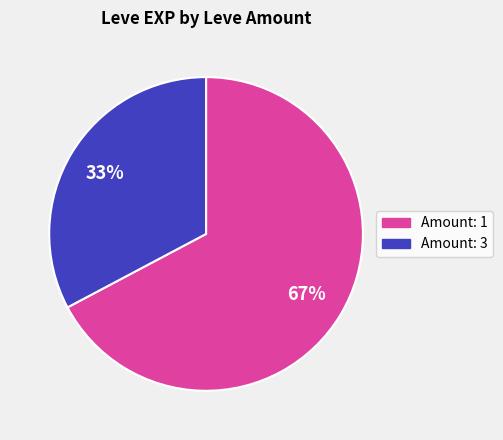

To the nearest percent, what is the average slice percentage?

50%